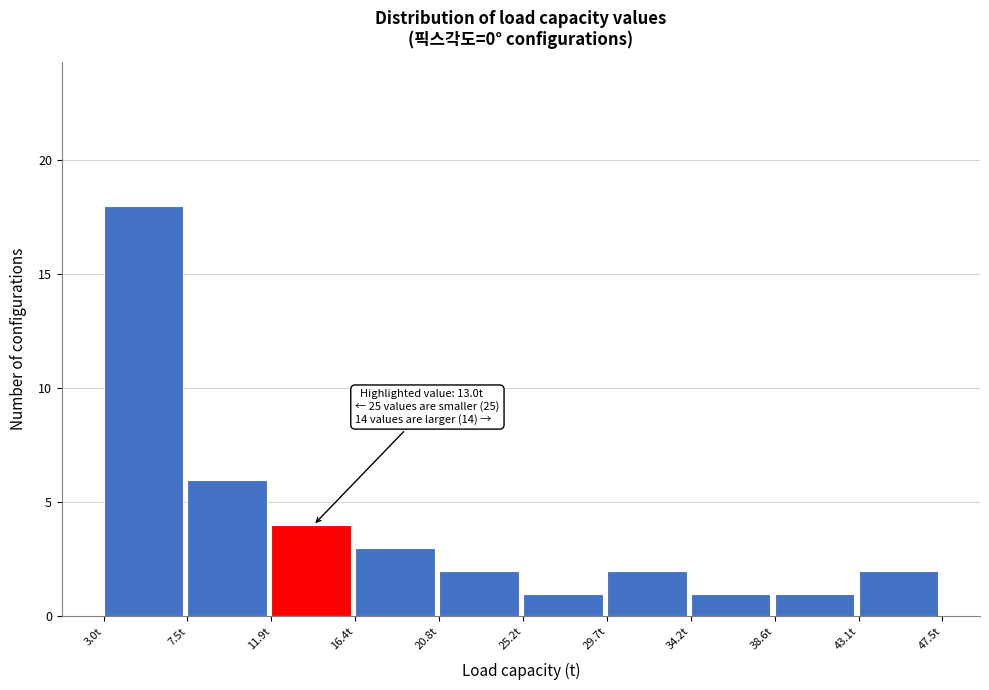

Over which range of the x-axis is the bar tallest?

3.00 to 7.45